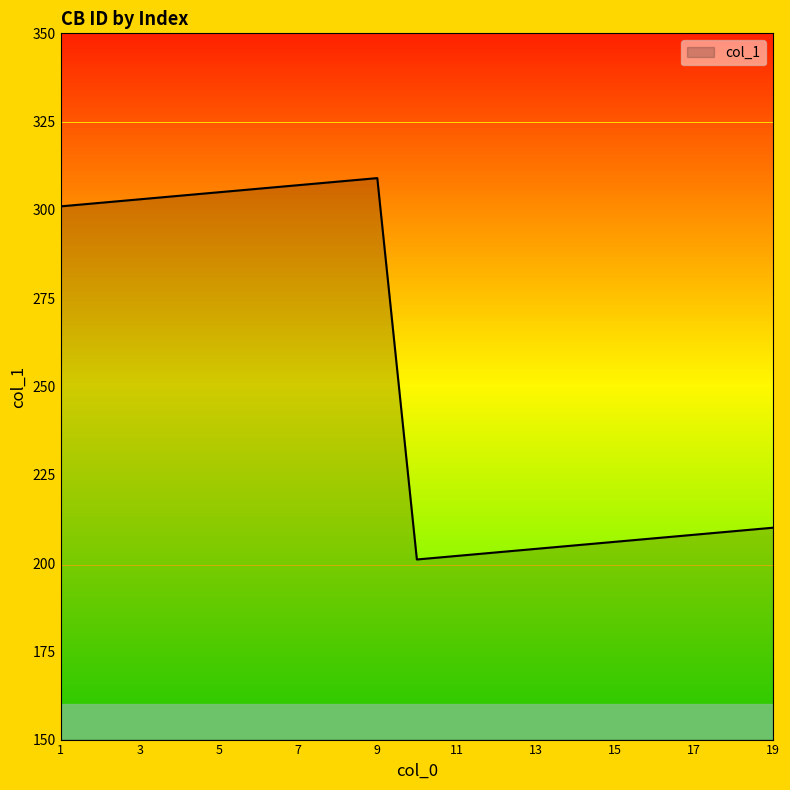

What is the difference between the maximum and minimum values?

108